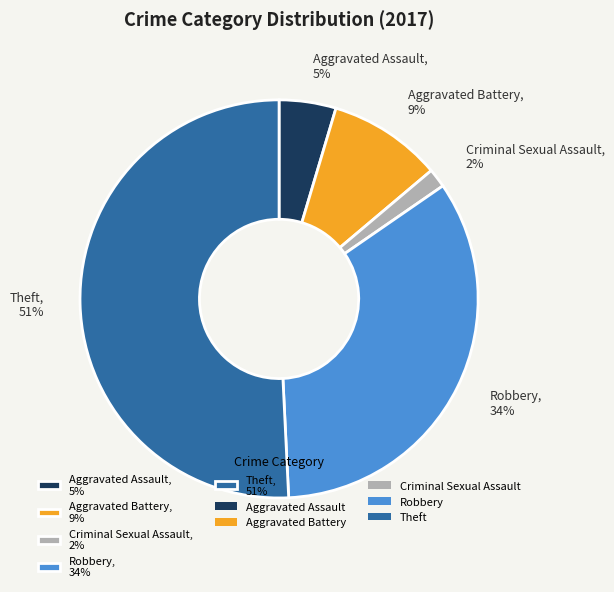

Is the sum of Theft, 51% and Robbery, 34% greater than half?

Yes